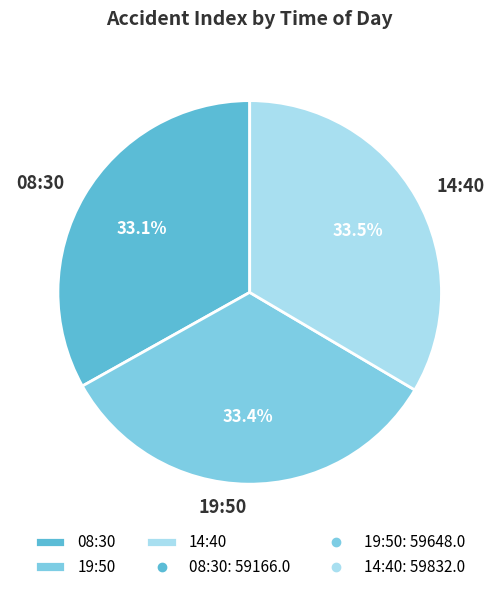

Does 19:50 represent more than half of the total?

No